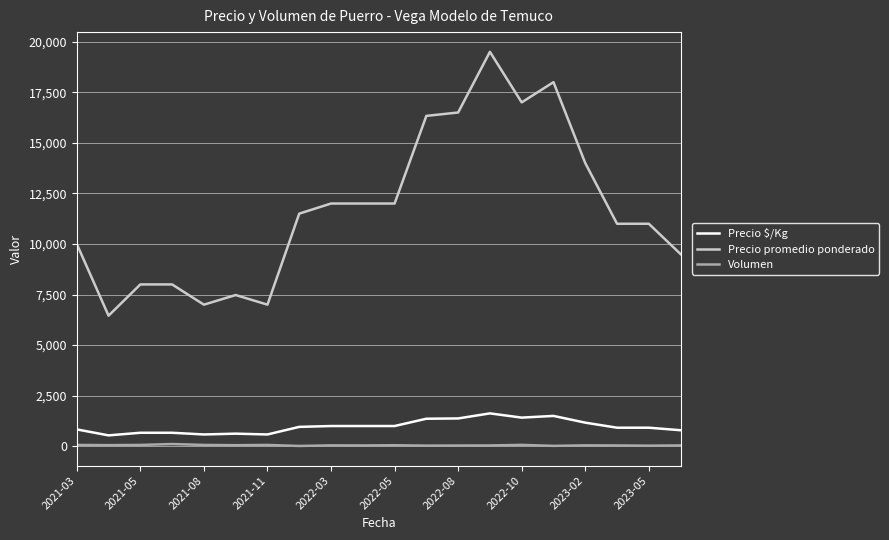

What are all the series names shown in the legend?

Precio $/Kg, Precio promedio ponderado, Volumen